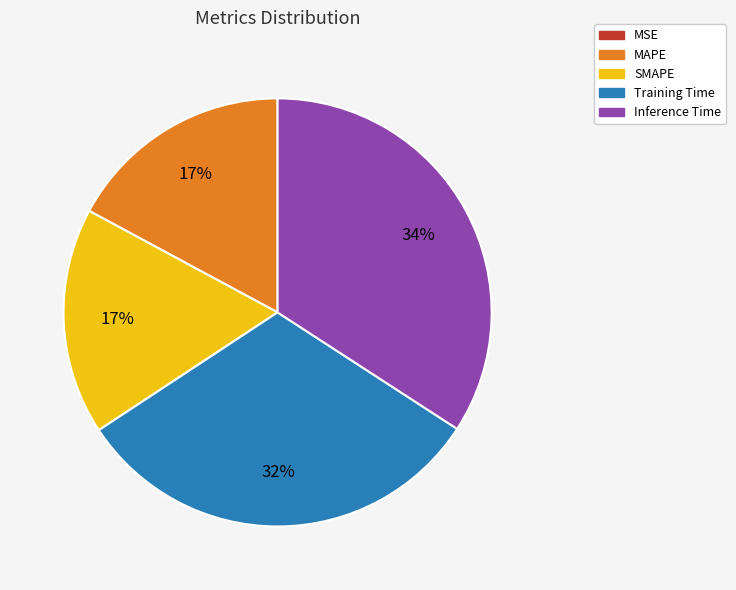

The Training Time slice represents 32% of the pie. True or false?

True